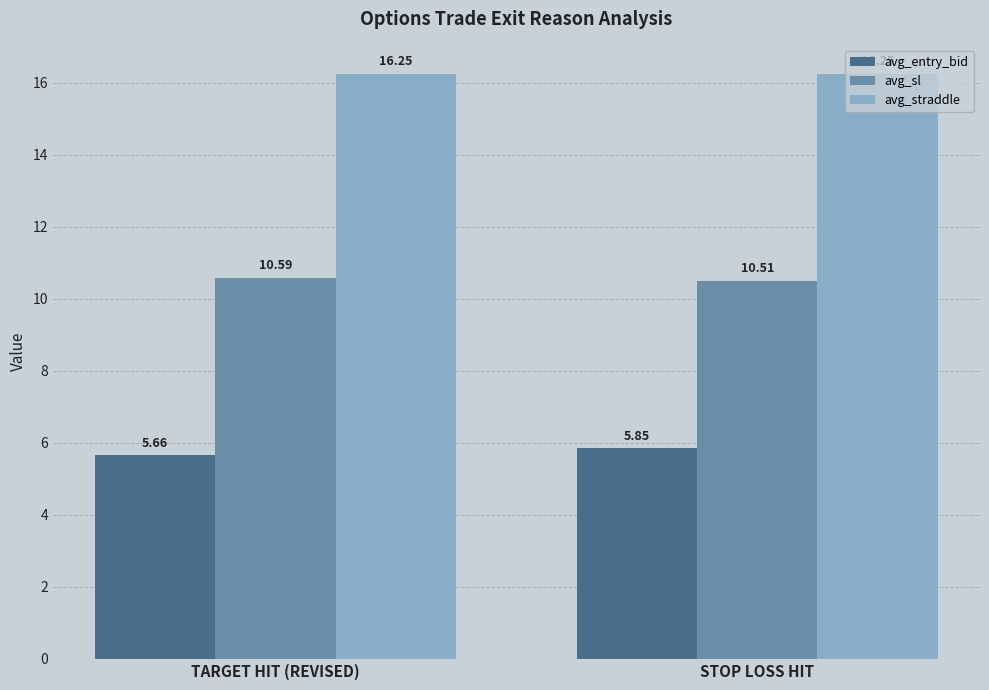

Which category has the lowest value in the avg_sl series?

STOP LOSS HIT